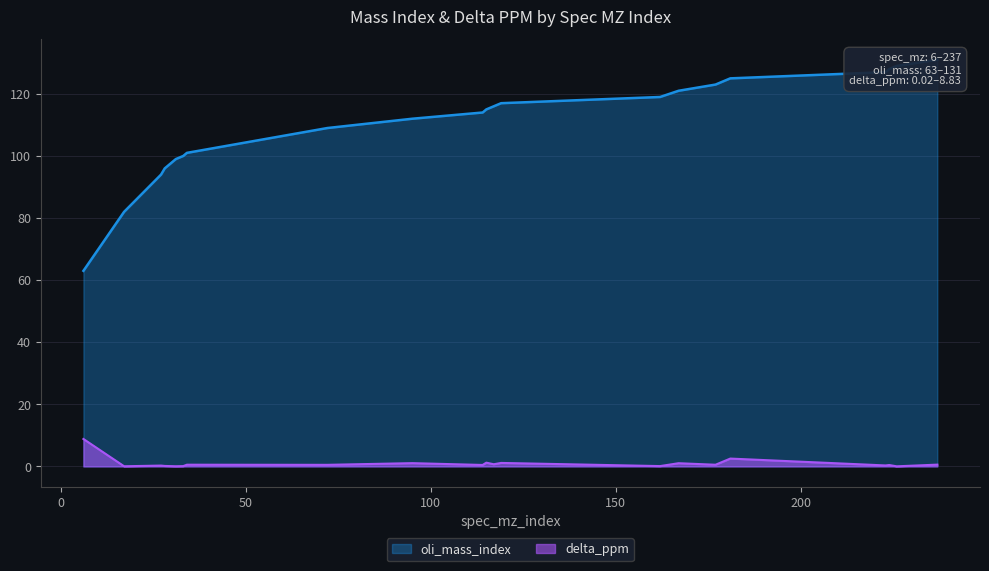

True or false: oli_mass_index has more than 2 interior local peaks.

False